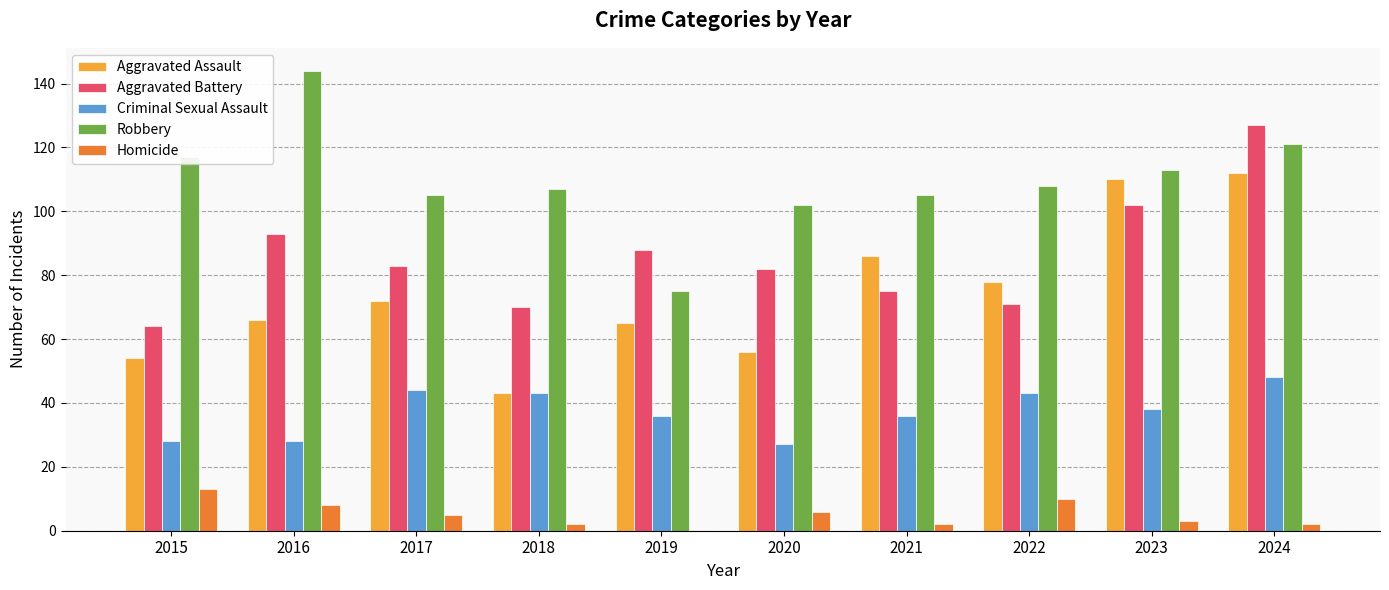

Is it true that Criminal Sexual Assault equals 14 at 2016?

False